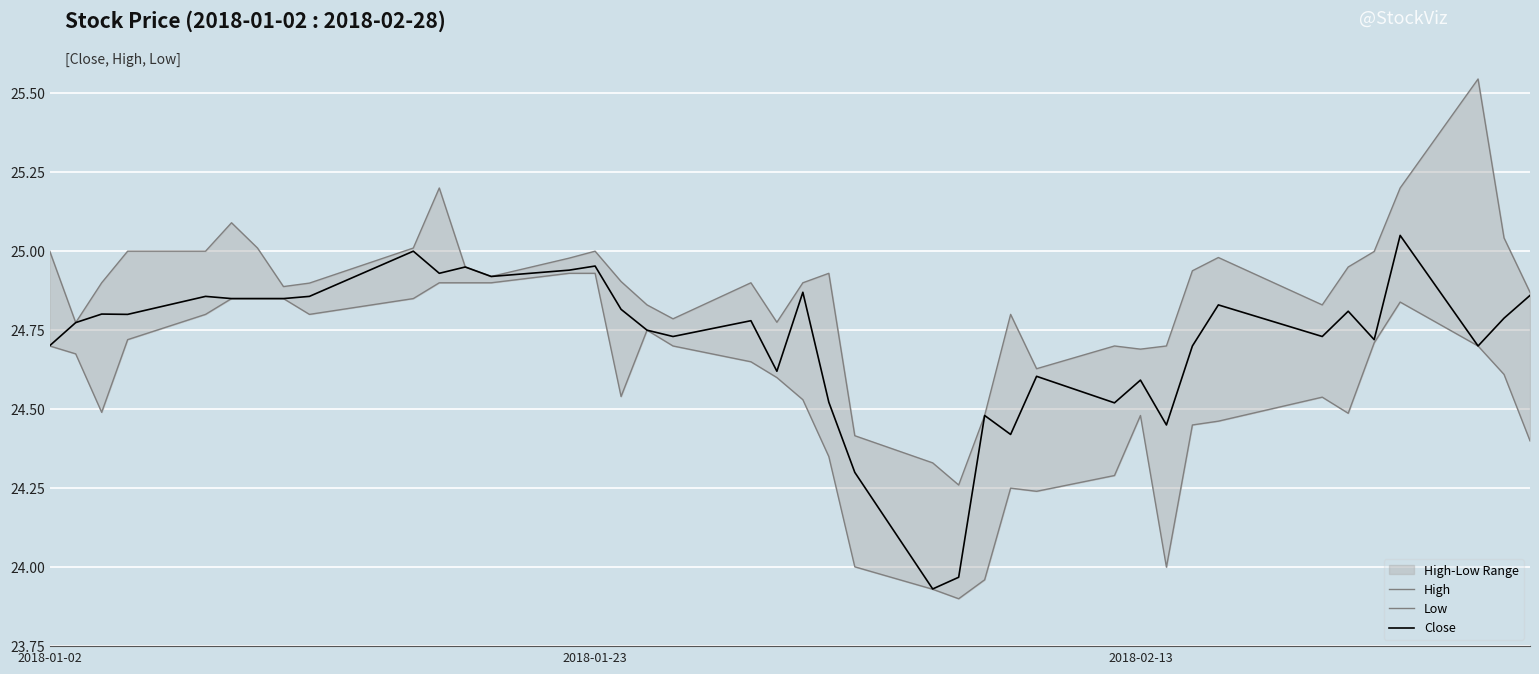

The Close series shows 24.6 at 2018-02-13. True or false?

True